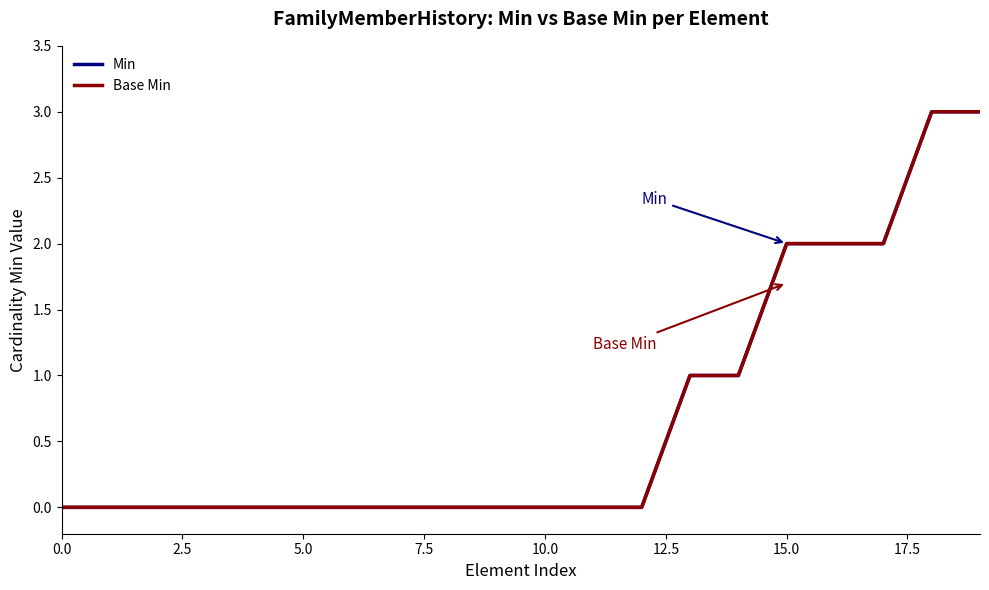

At how many categories does at least one series exceed 0?

7